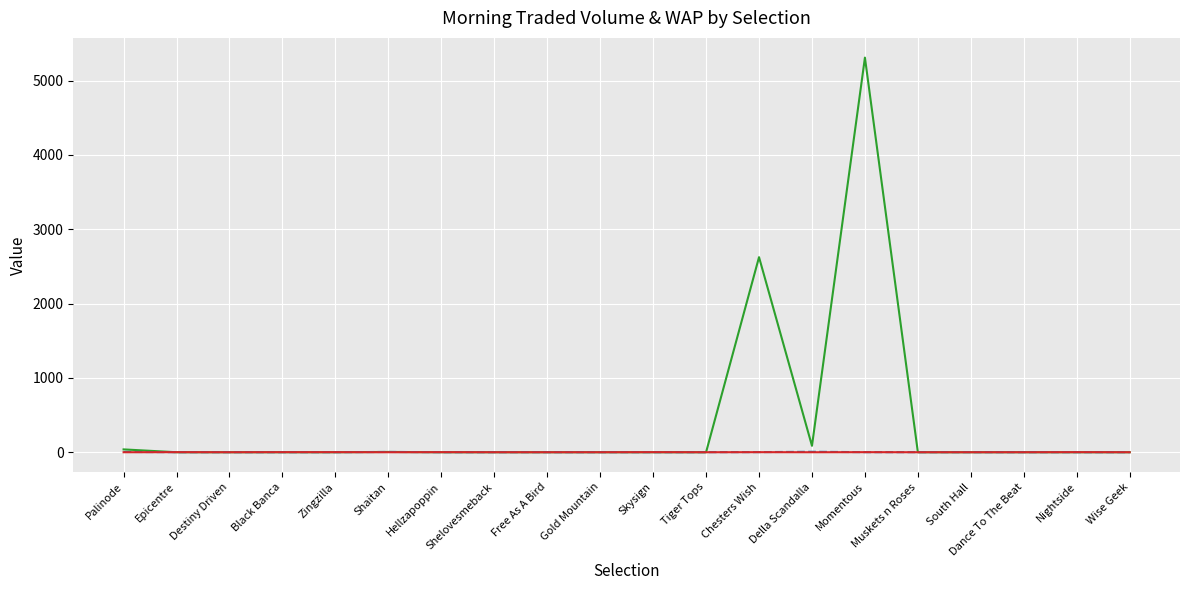

Which series has the largest range (max minus min)?

MORNINGTRADEDVOL